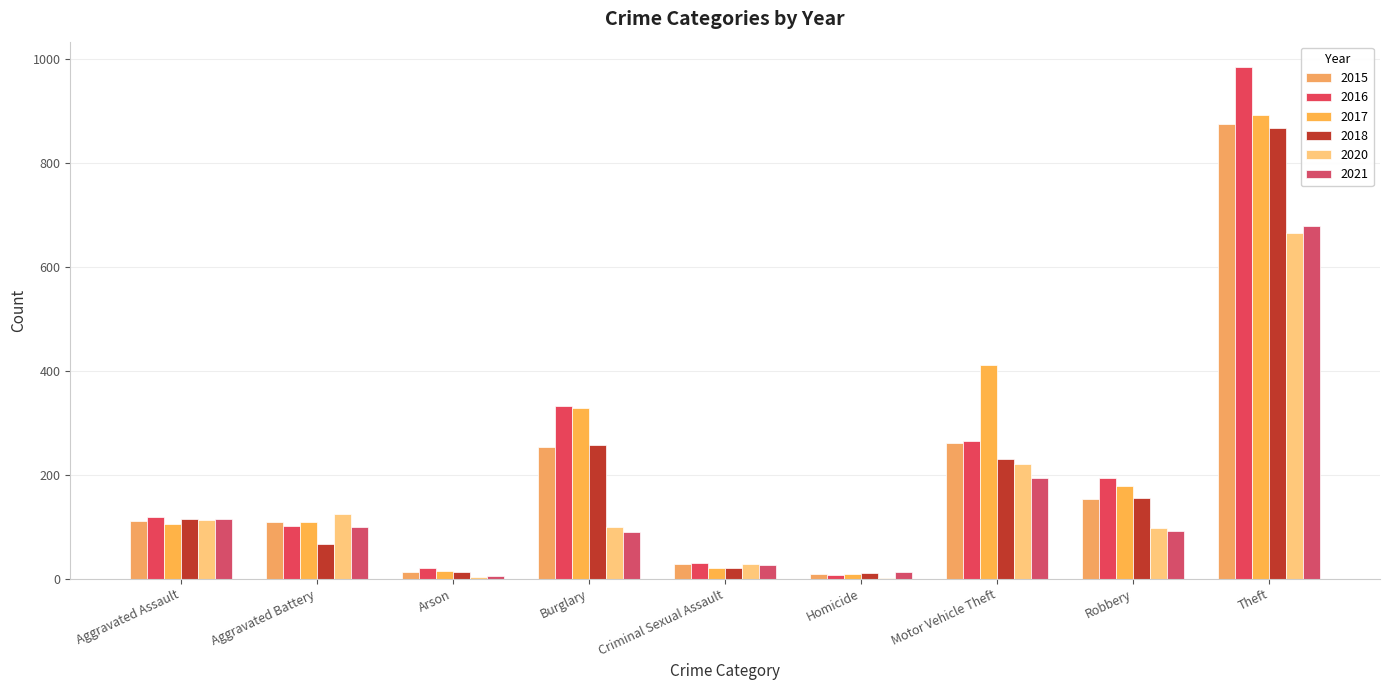

How many groups of bars are there?

9